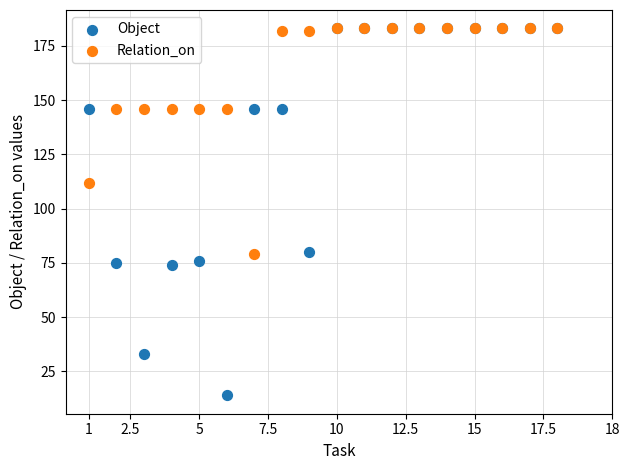

Which series has the widest spread of Y values?

Object